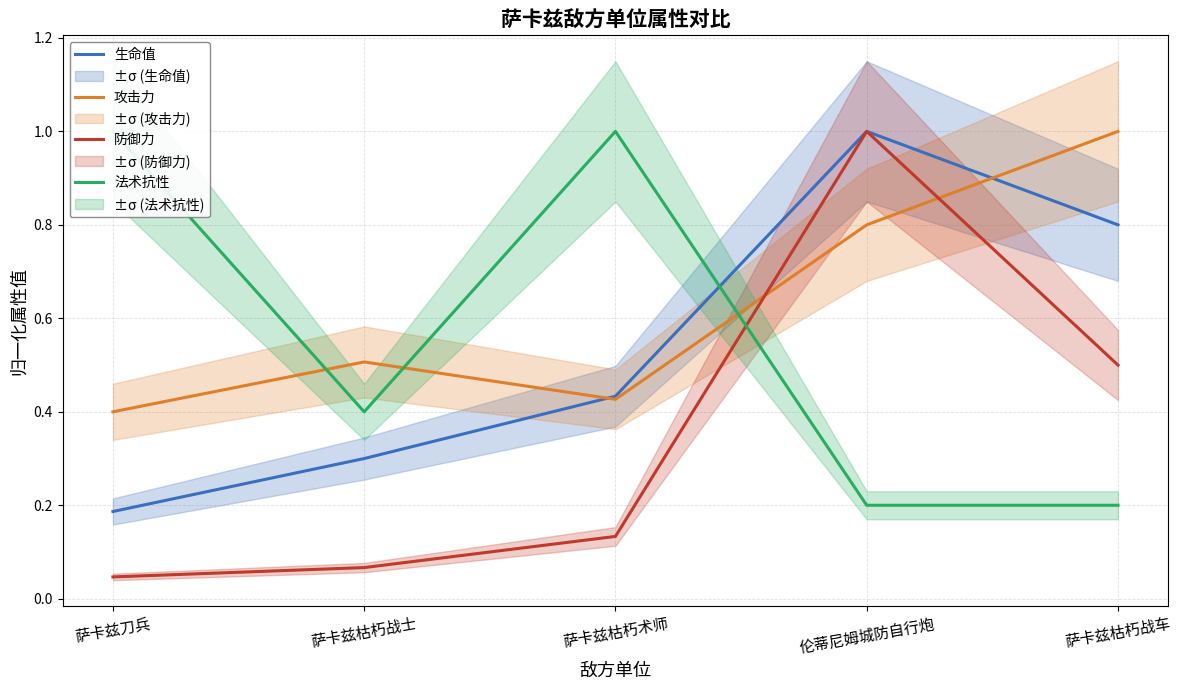

How many interior local peaks does the 攻击力 series have?

1